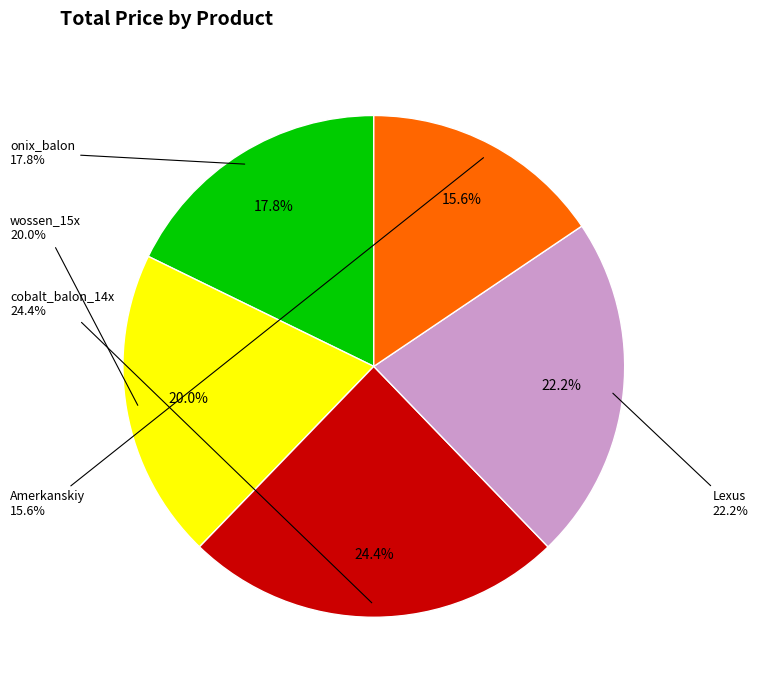

True or false: onix_balon accounts for 18% of the total.

True